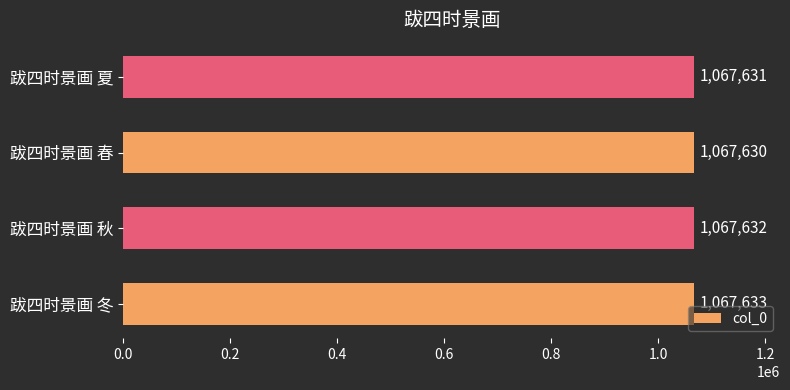

The value at 跋四时景画 春 is 1843625. True or false?

False